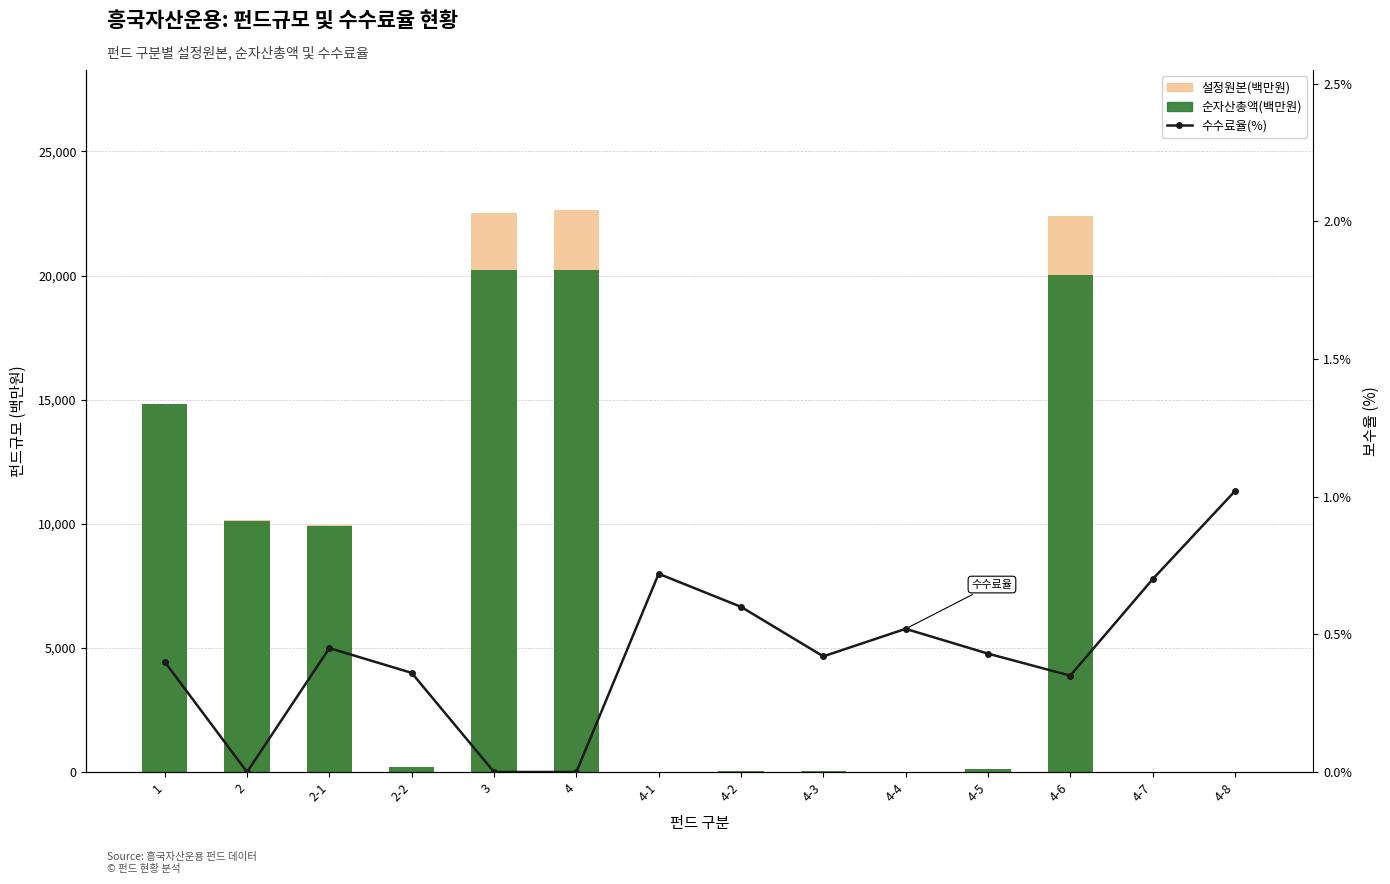

Reading left to right, transcribe all the data shown in this chart.

설정원본(백만원): 14810.0	10137.0	9937.0	200.0	22512.0	22623.0	13.0	33.0	54.0	16.0	118.0	22383.0	6.0	0.0
순자산총액(백만원): 14810.0	10109.0	9910.0	200.0	20217.0	20224.0	12.0	29.0	48.0	16.0	105.0	20008.0	5.0	0.0
수수료율(%): 0.4	0.0	0.5	0.4	0.0	0.0	0.7	0.6	0.4	0.5	0.4	0.3	0.7	1.0